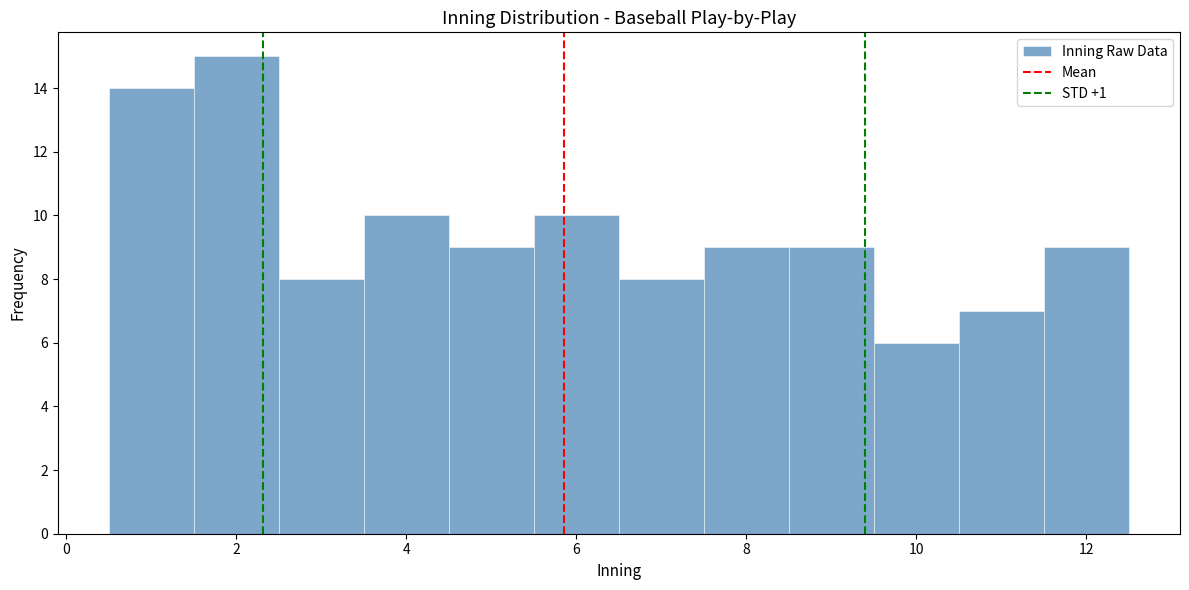

How tall is the bar that spans 5.5 to 6.5 on the x-axis? Neither the bar edges nor the heights are printed on the chart, so give them approximately, as read against the axes.

10